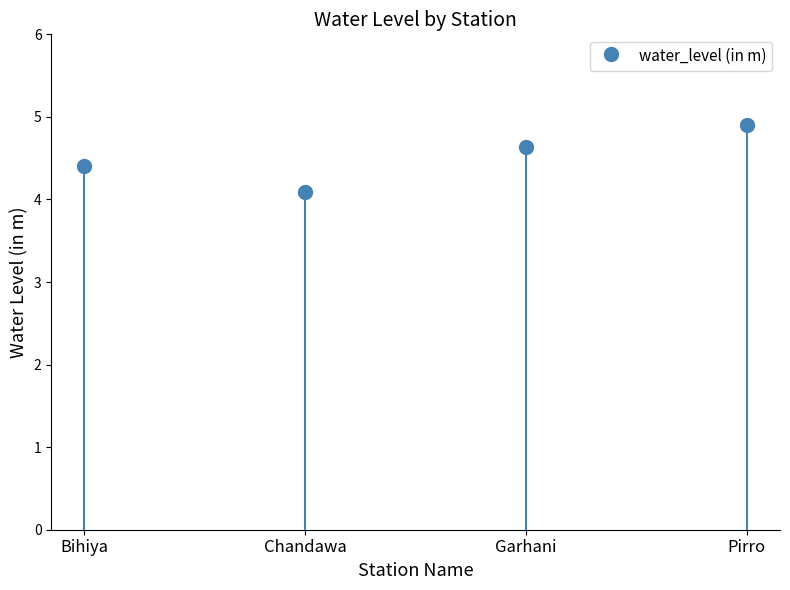

What position from the left is Bihiya?

1